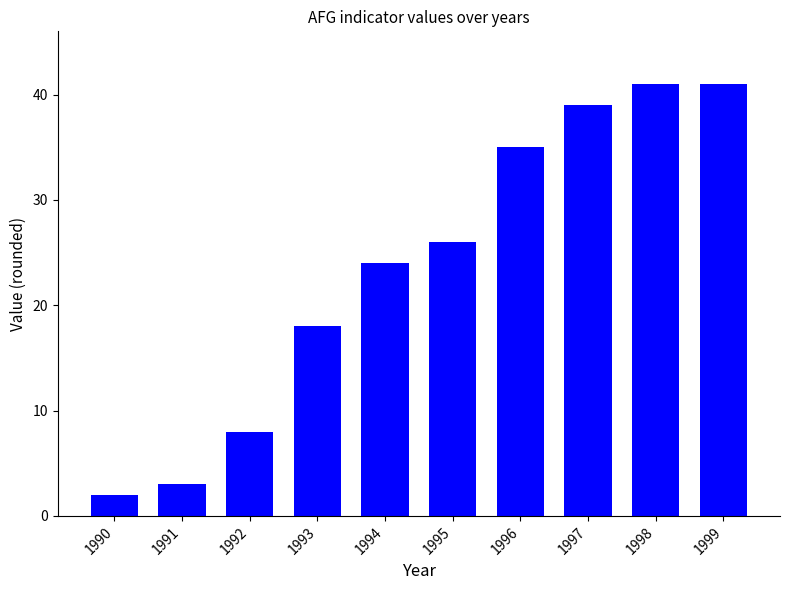

Which category has the lowest value across all series?

1990